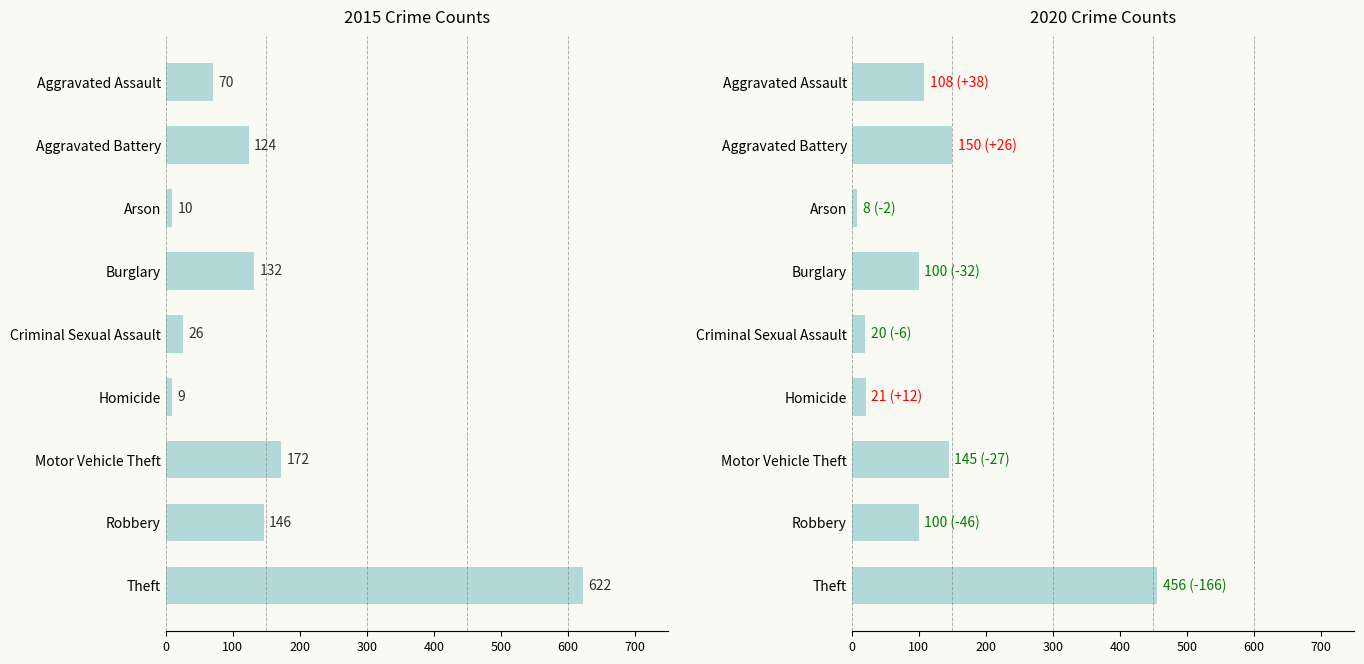

What is the difference between the highest and lowest values at Criminal Sexual Assault?

6